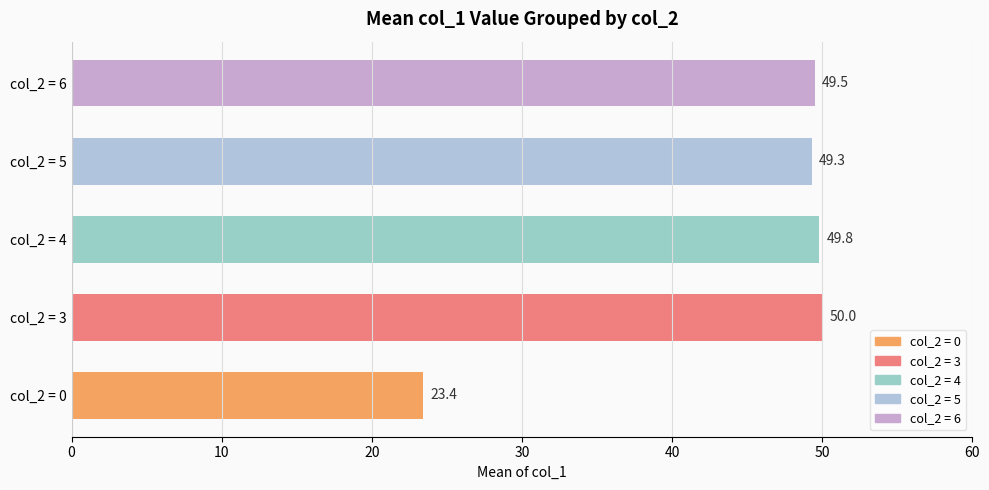

Where is the data nearest to the value 36?

col_2 = 0